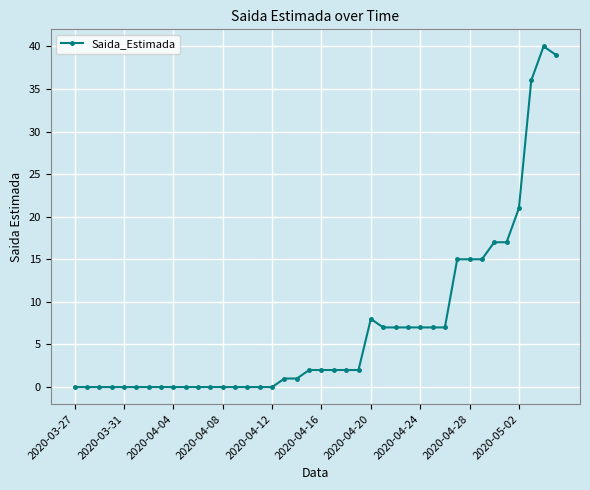

What is the maximum value shown in the chart?

40